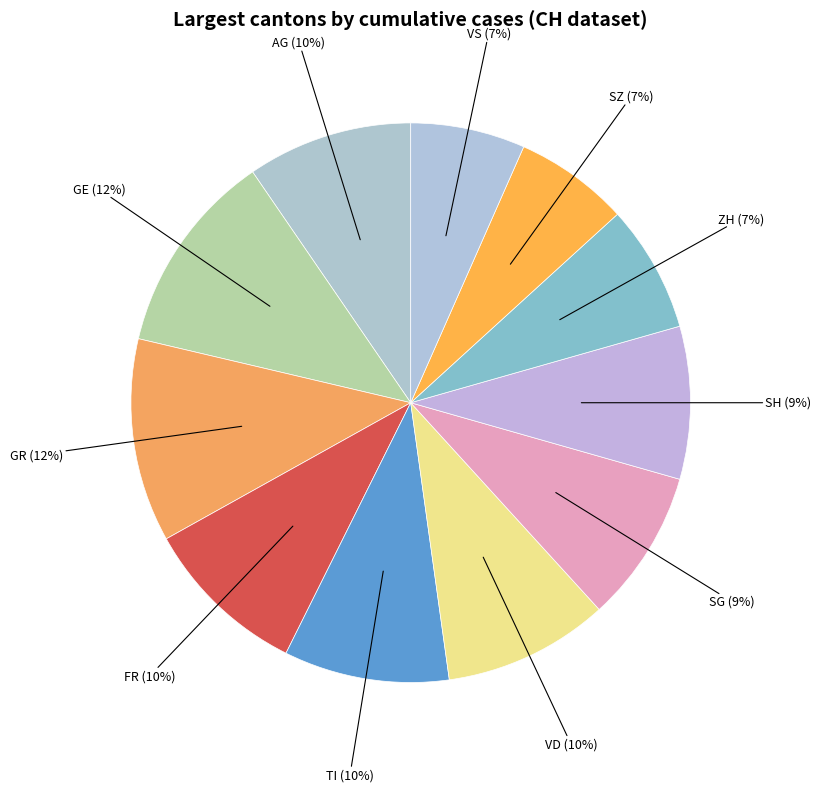

Count the number of slices in the pie.

11